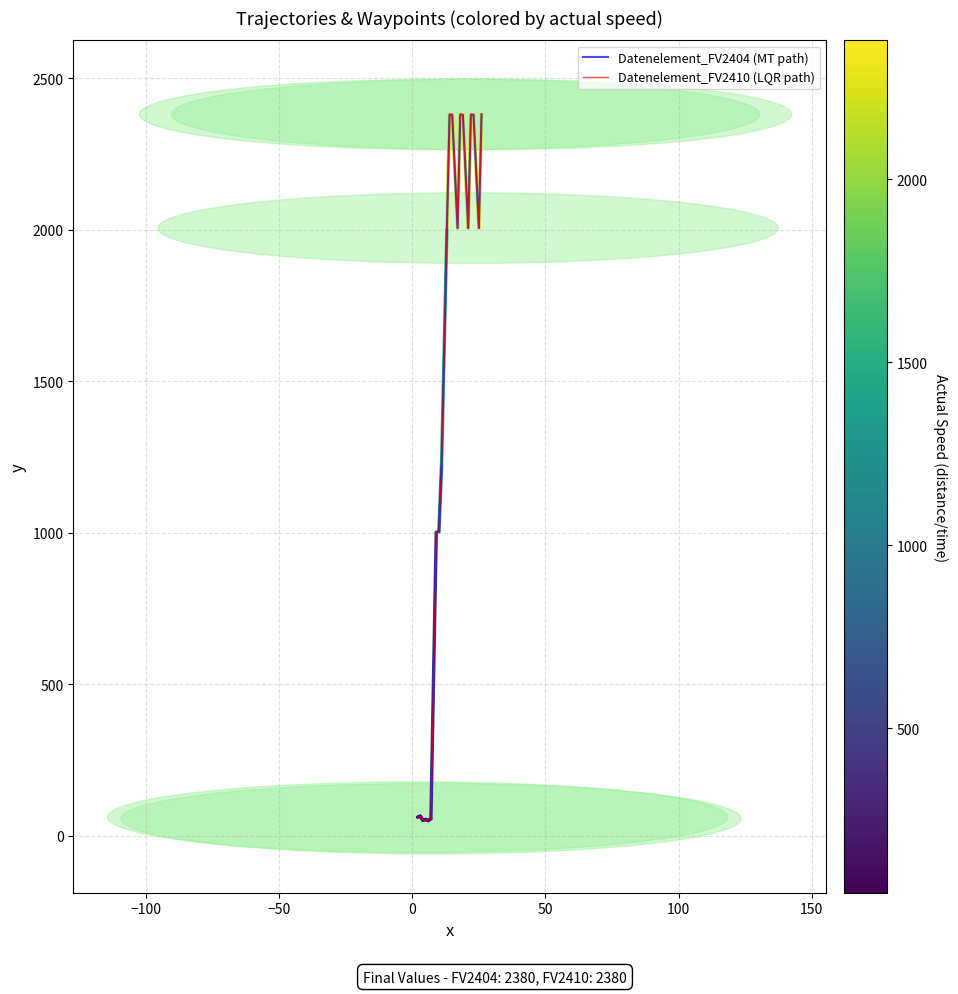

What is the maximum value for Datenelement_FV2410 (LQR path)?

2380